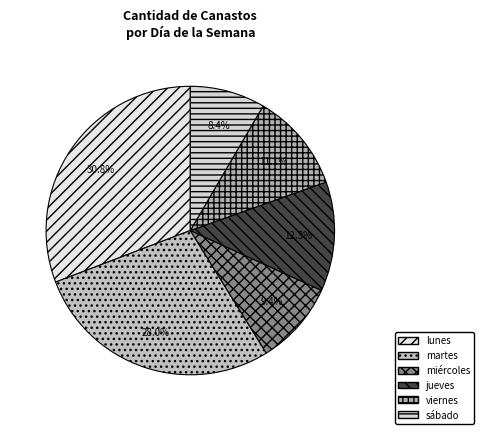

To the nearest percent, what is the difference between the miércoles and sábado slice percentages?

1%